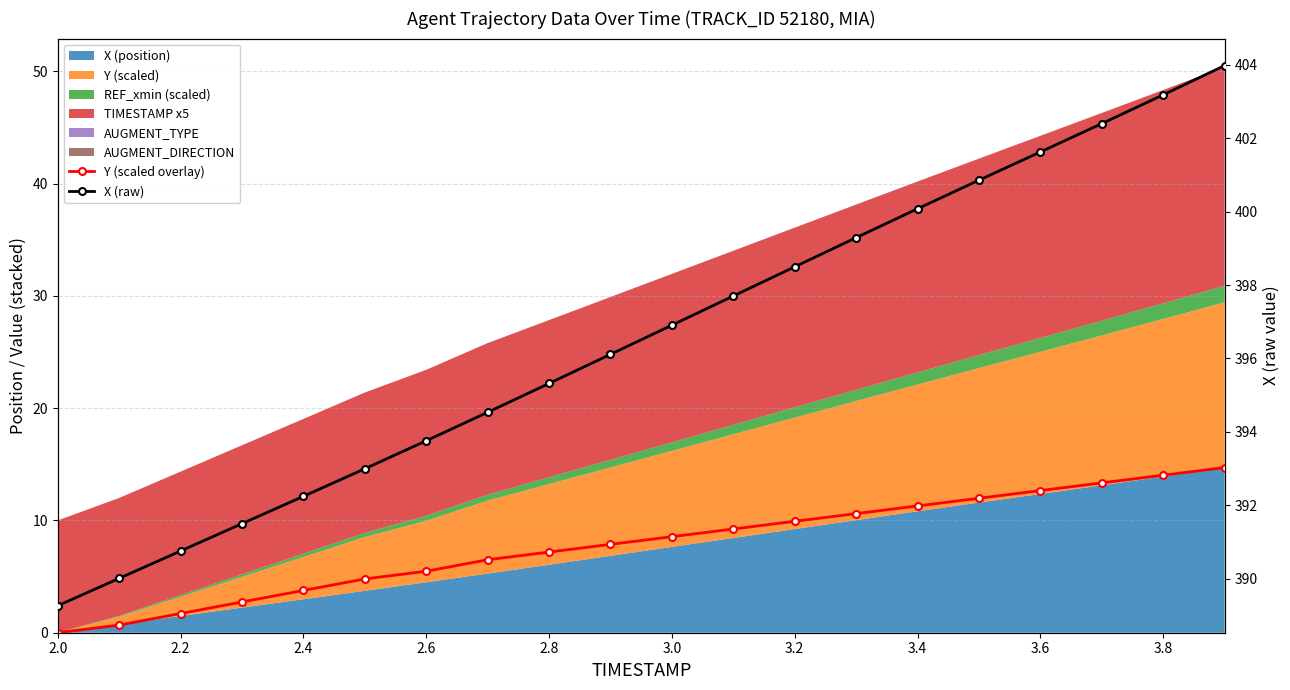

Is the value of Y (scaled overlay) at 10 greater than the value of X (raw) at 2.2?

No